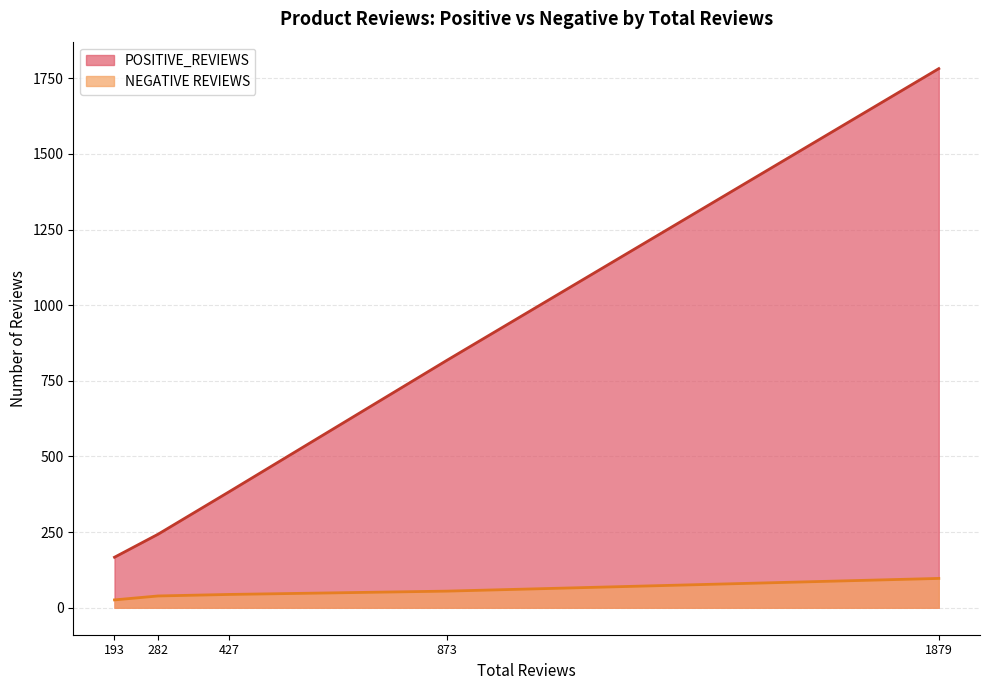

The value of POSITIVE_REVIEWS at 1879 is 1782. True or false?

True